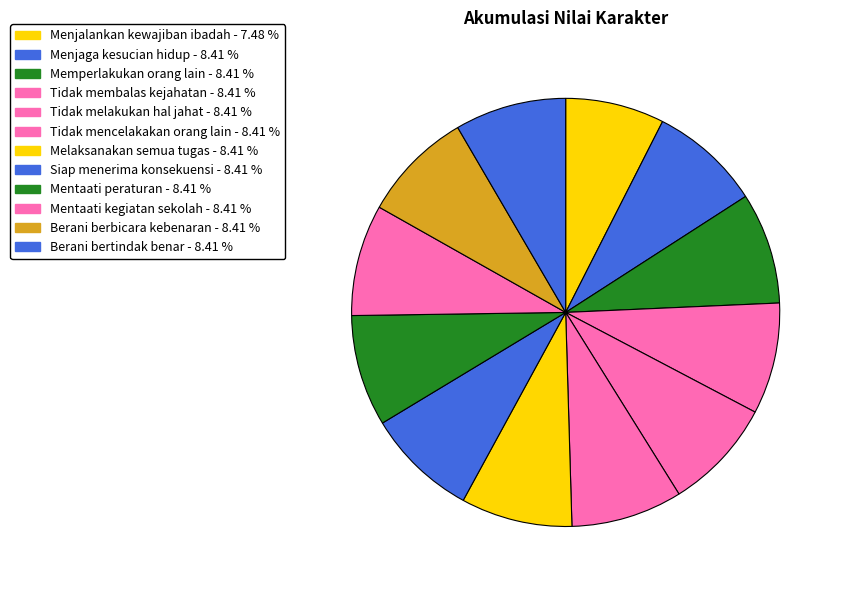

What is the ratio of the value at Mentaati kegiatan sekolah to the value at Melaksanakan semua tugas?

1.0